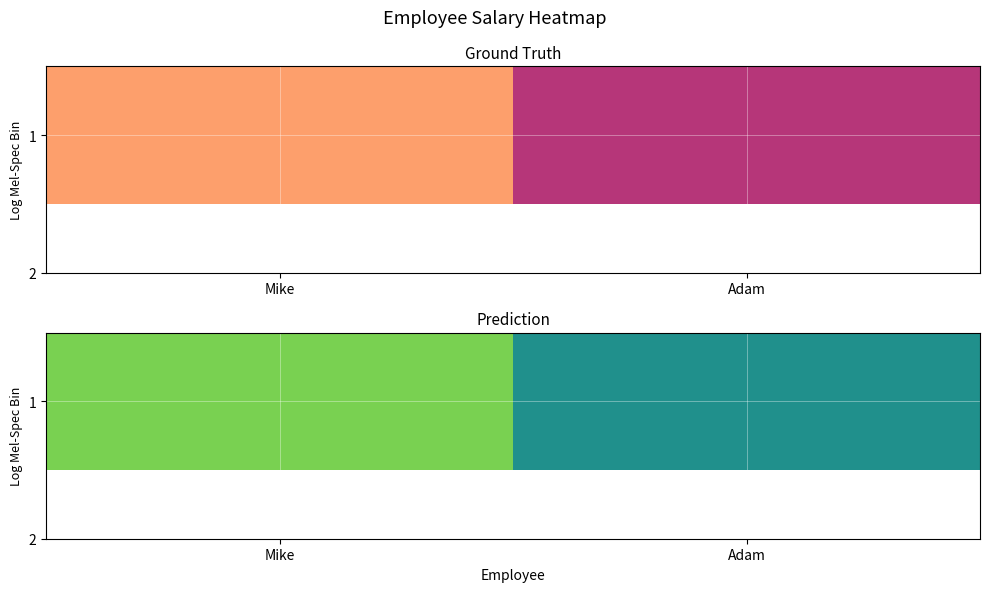

Between Mike and Adam, which is larger?

Mike